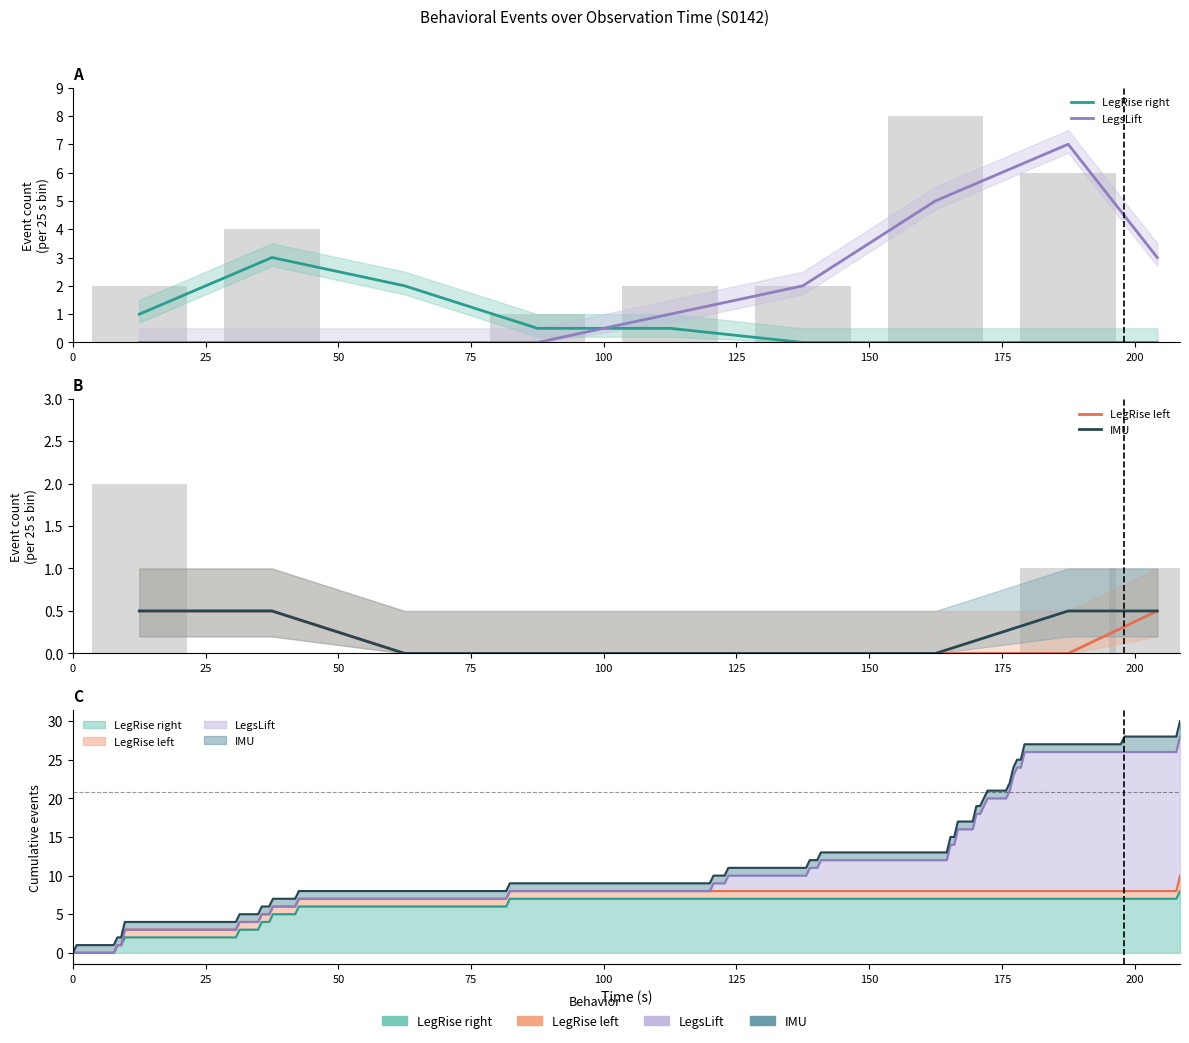

Between 125 and 100, which is larger?

100